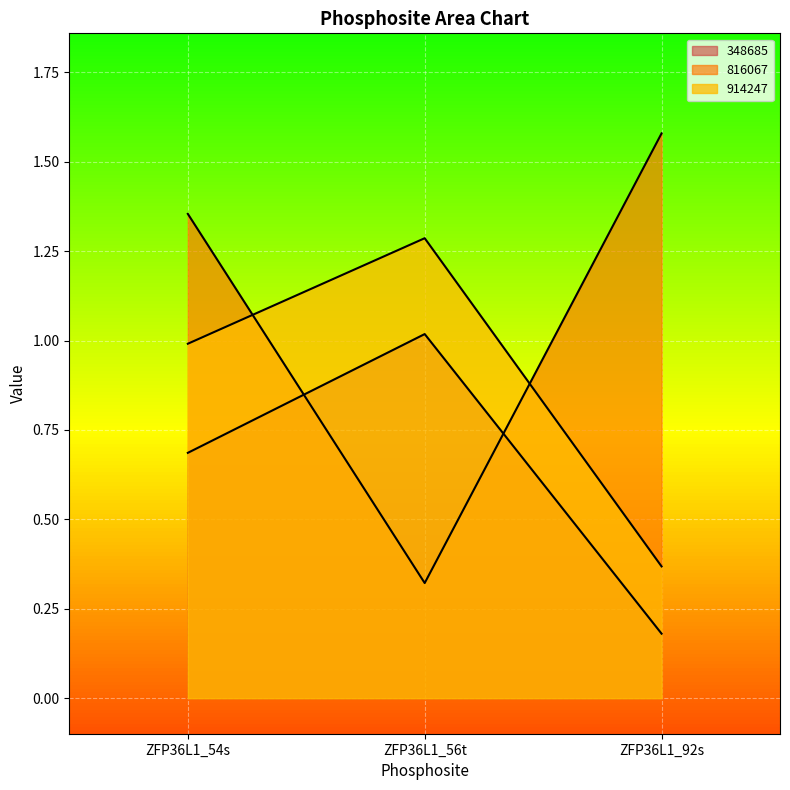

What are all the series names shown in the legend?

348685, 816067, 914247